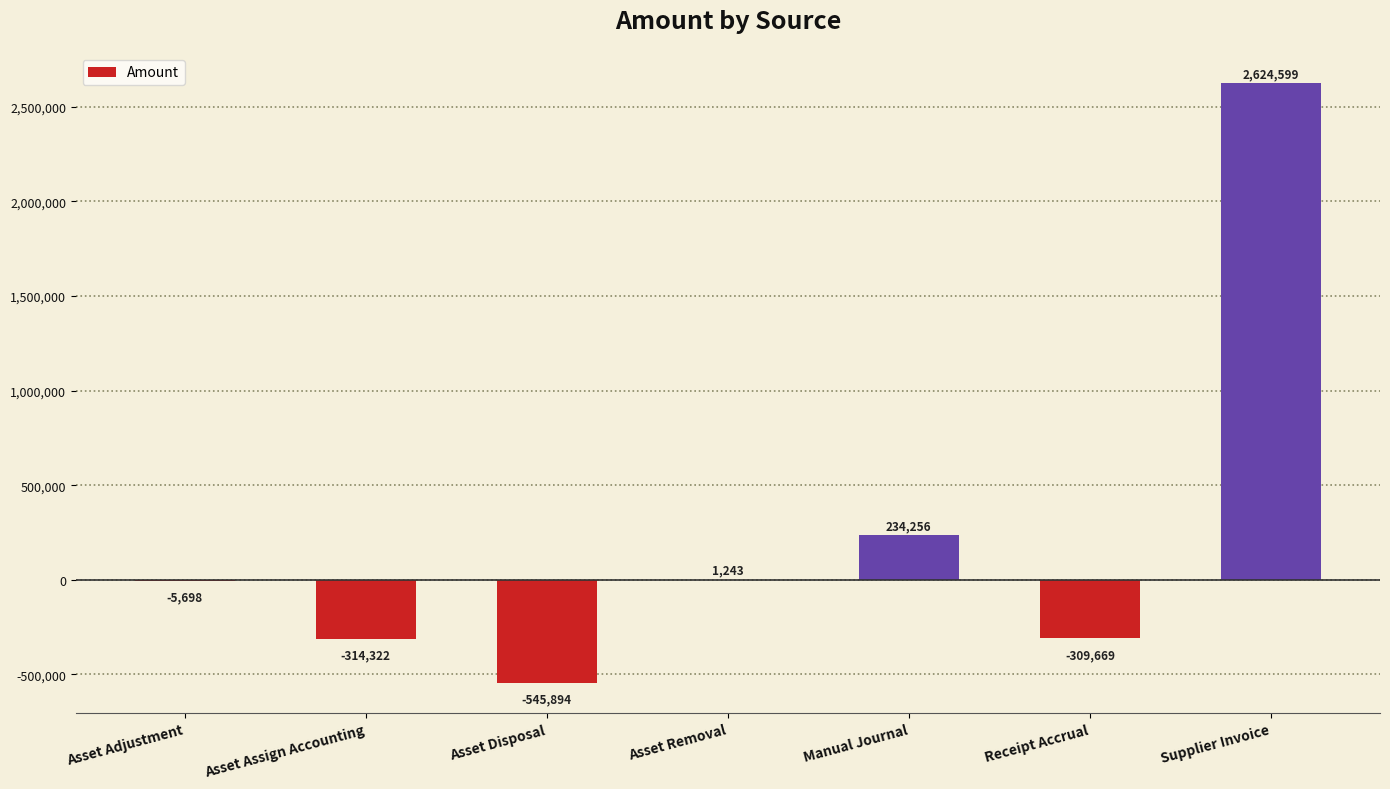

At which label is the value closest to 1039352?

Manual Journal